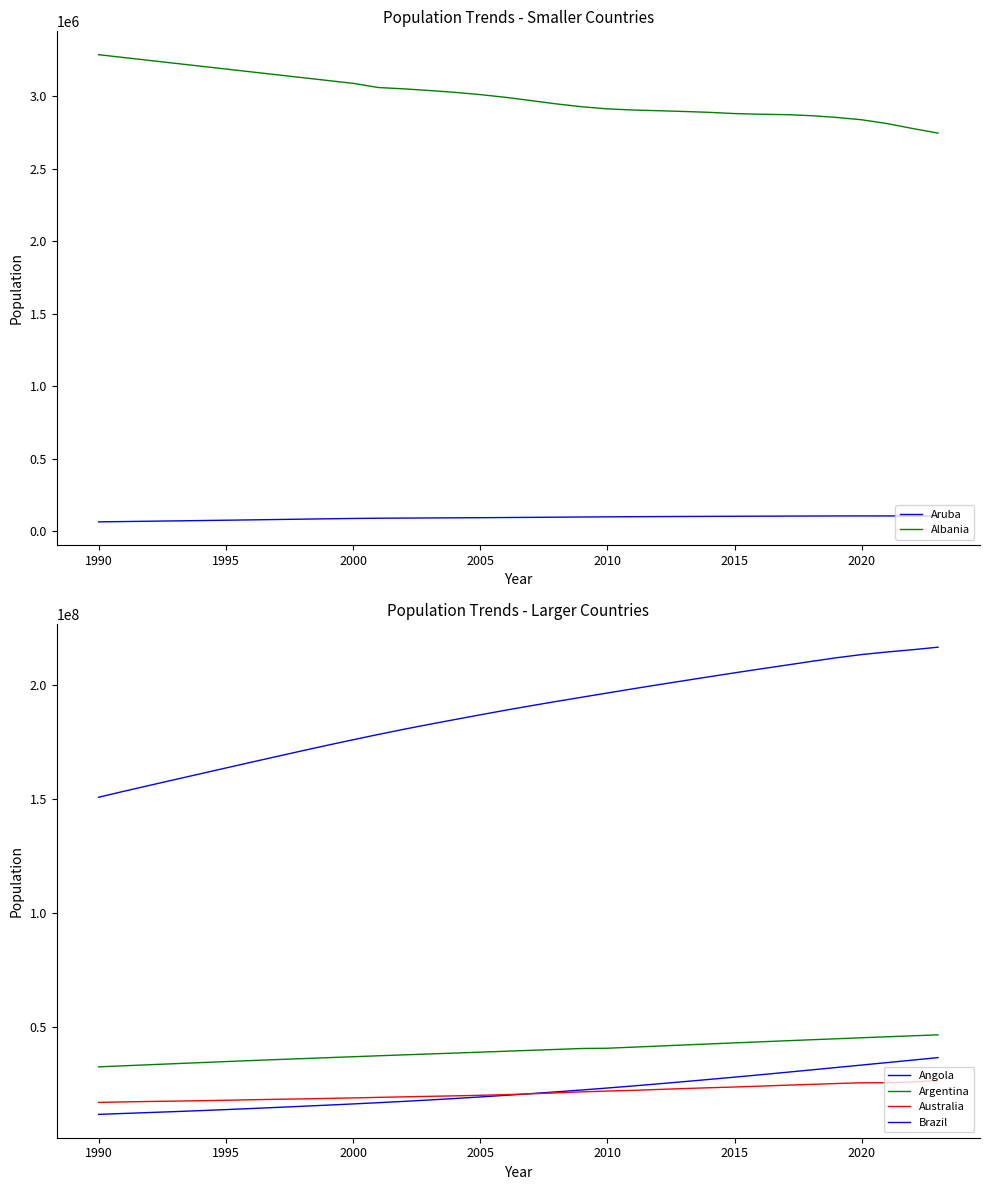

True or false: Aruba and Albania cross at least once.

False